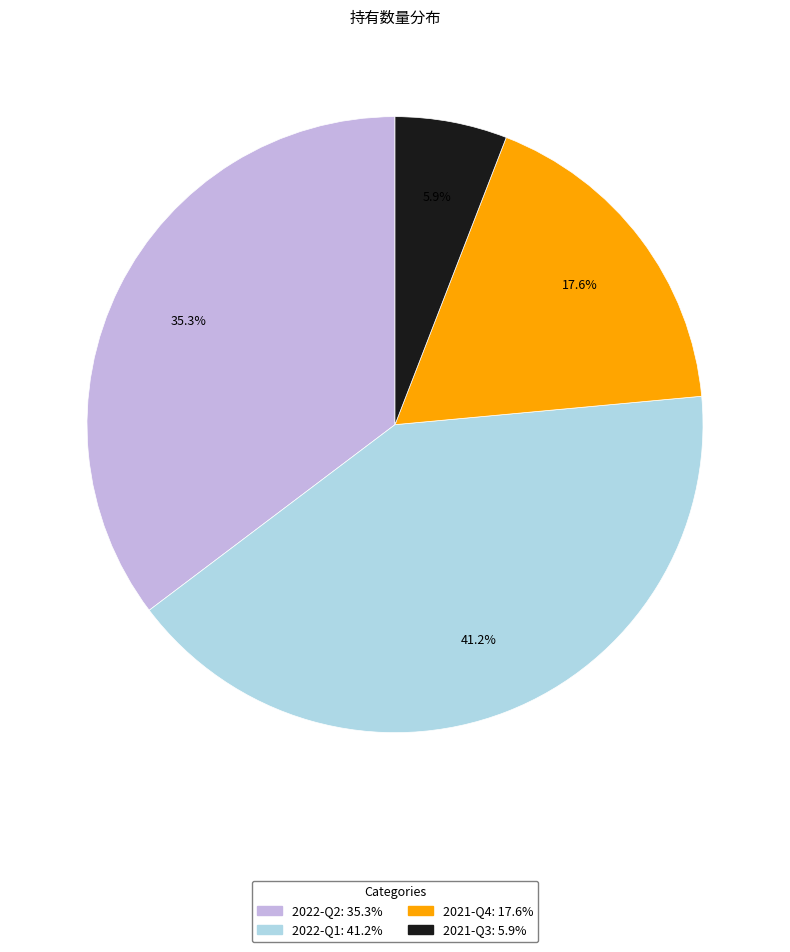

Does 2022-Q2 account for over 50% of the chart?

No